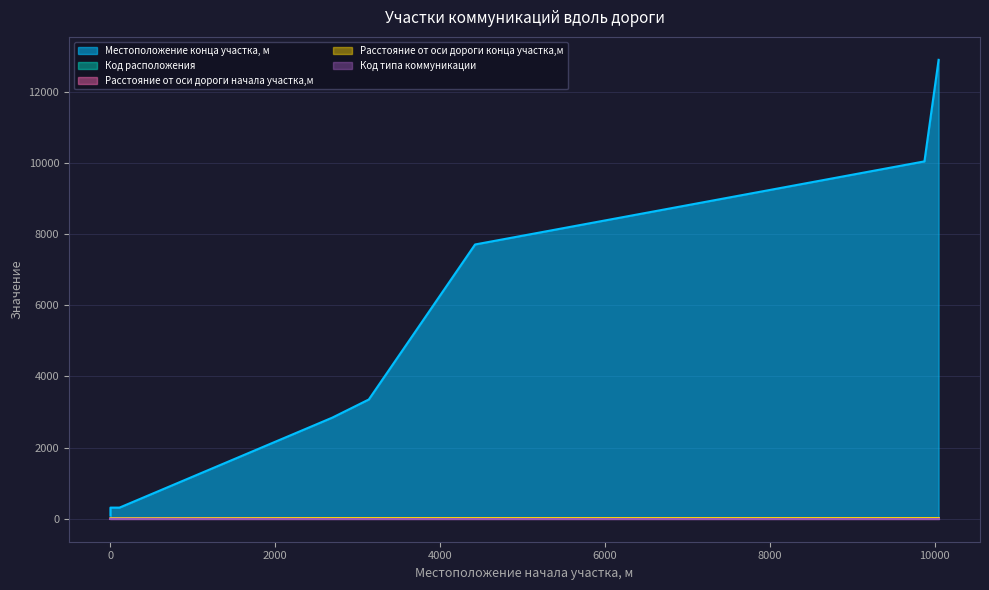

The value of Расстояние от оси дороги начала участка,м at 4423 is 27. True or false?

False